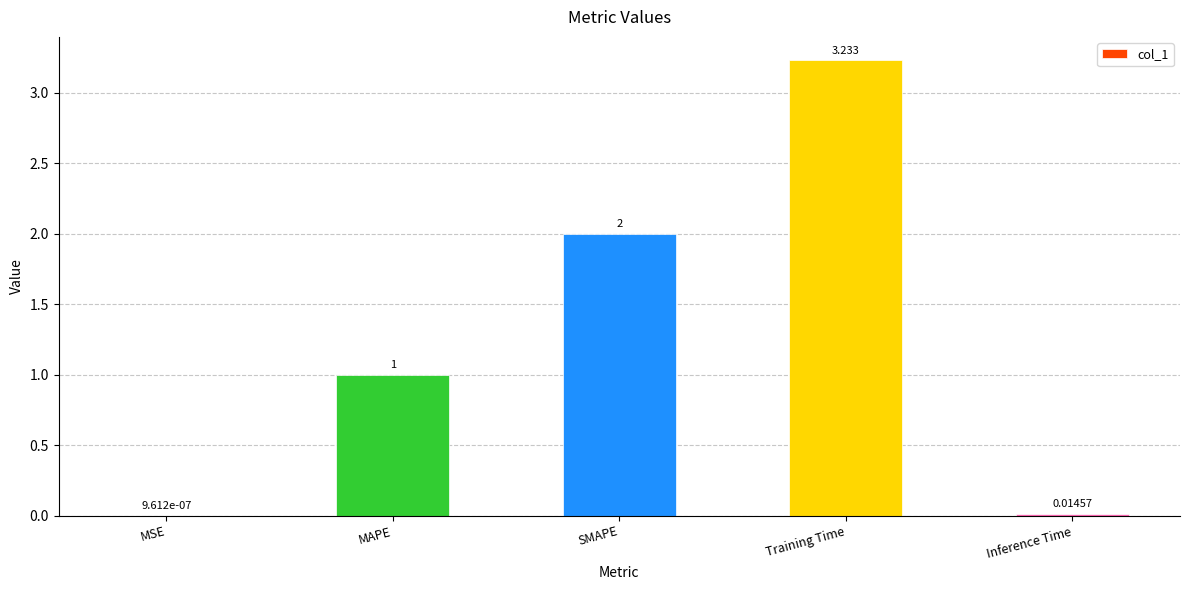

Which has a higher value, Inference Time or MSE?

Inference Time